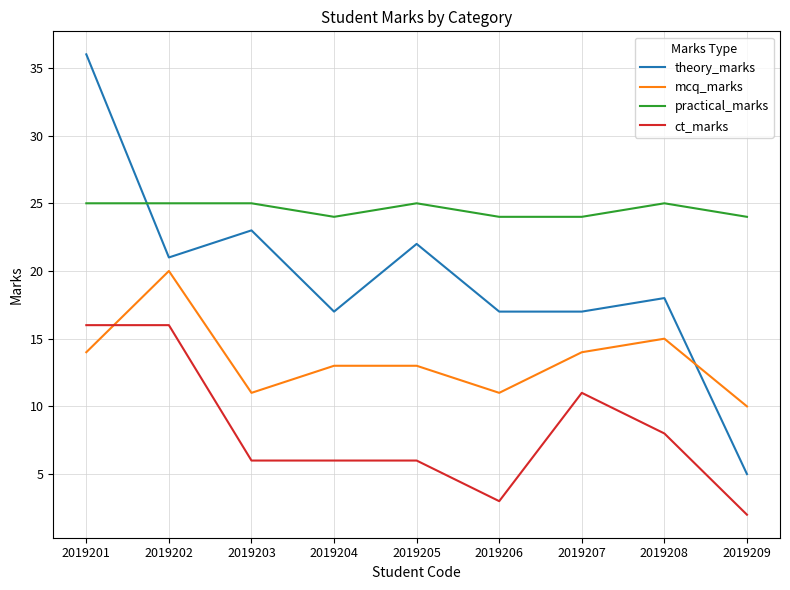

How many lines are shown in the chart?

4